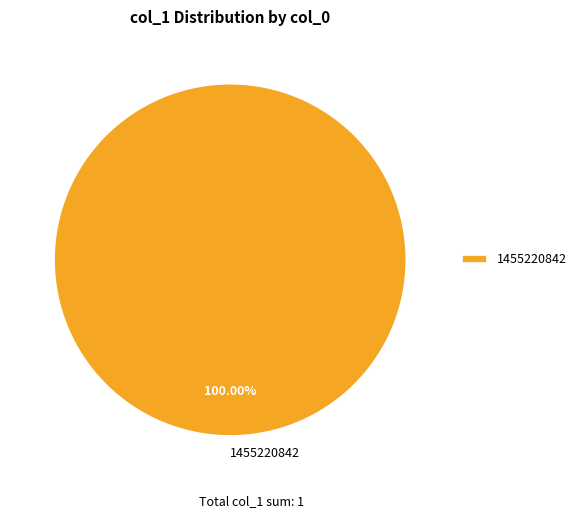

Count the number of slices in the pie.

1